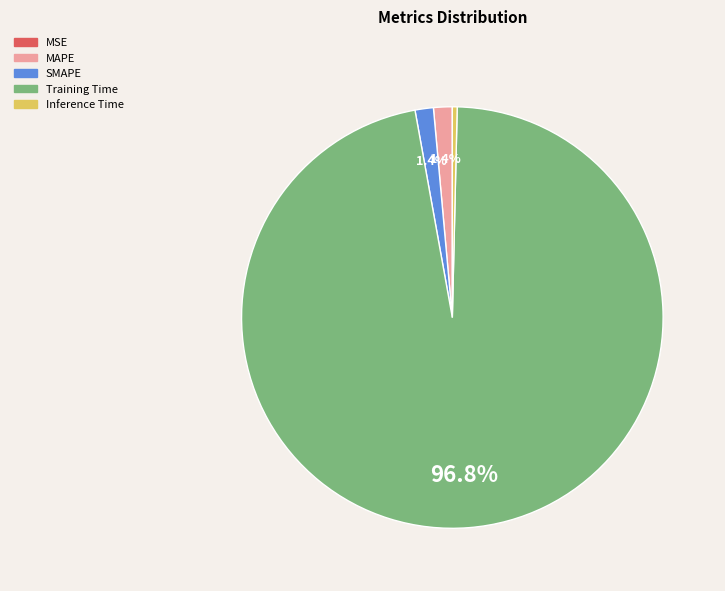

Is it true that SMAPE is 1% of the pie?

True